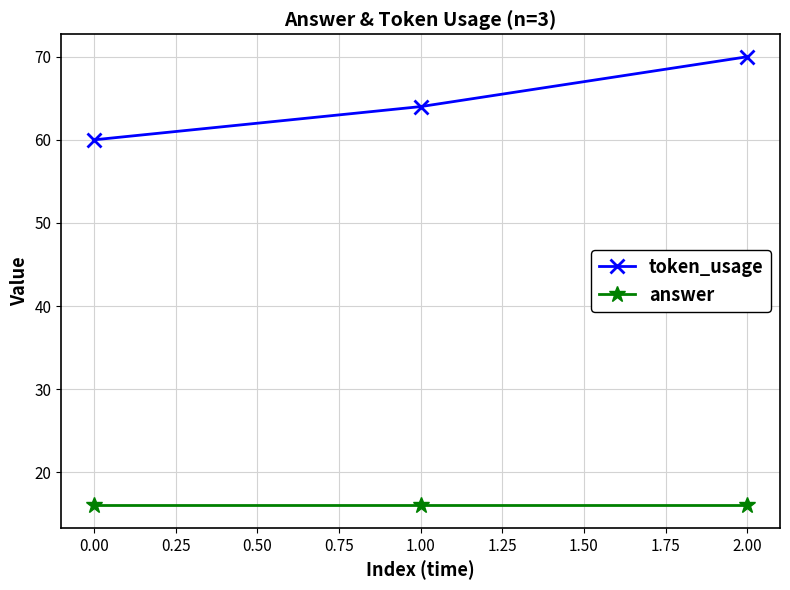

What is the label of the 3rd point from the left?

2.00